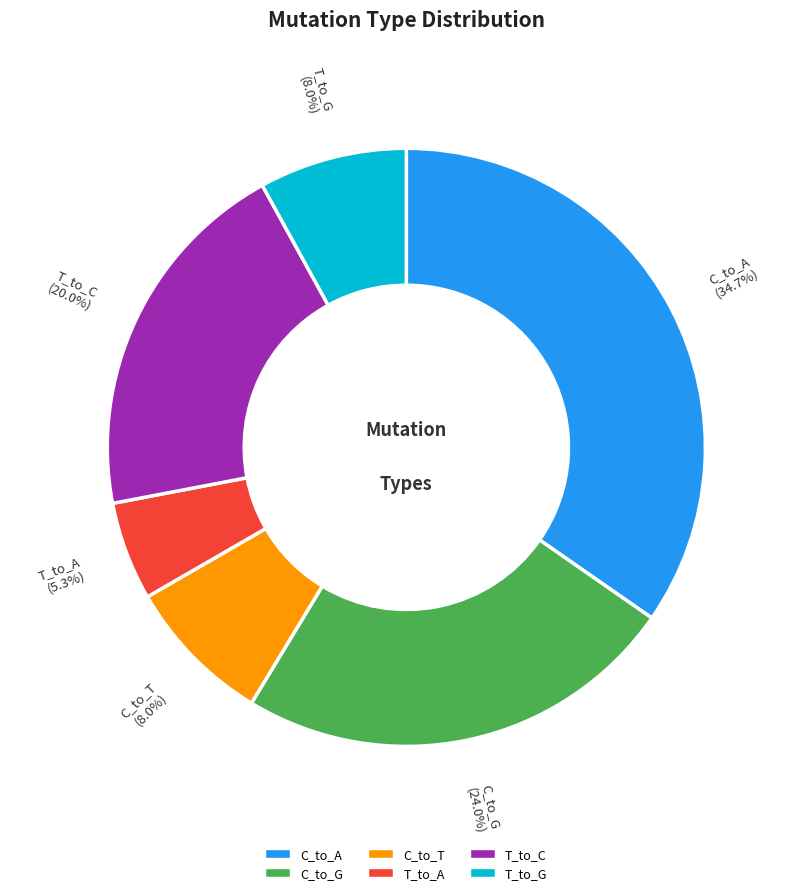

Approximately how many times larger is the value at T_to_G compared to T_to_A?

1.5